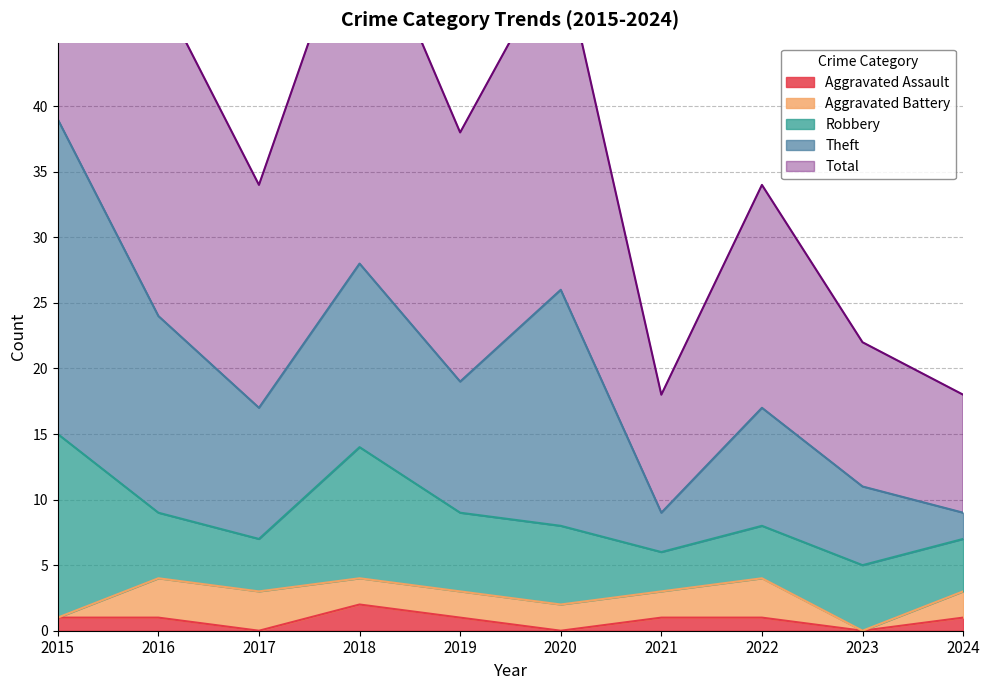

Between 2017 and 2020, which is larger?

2017